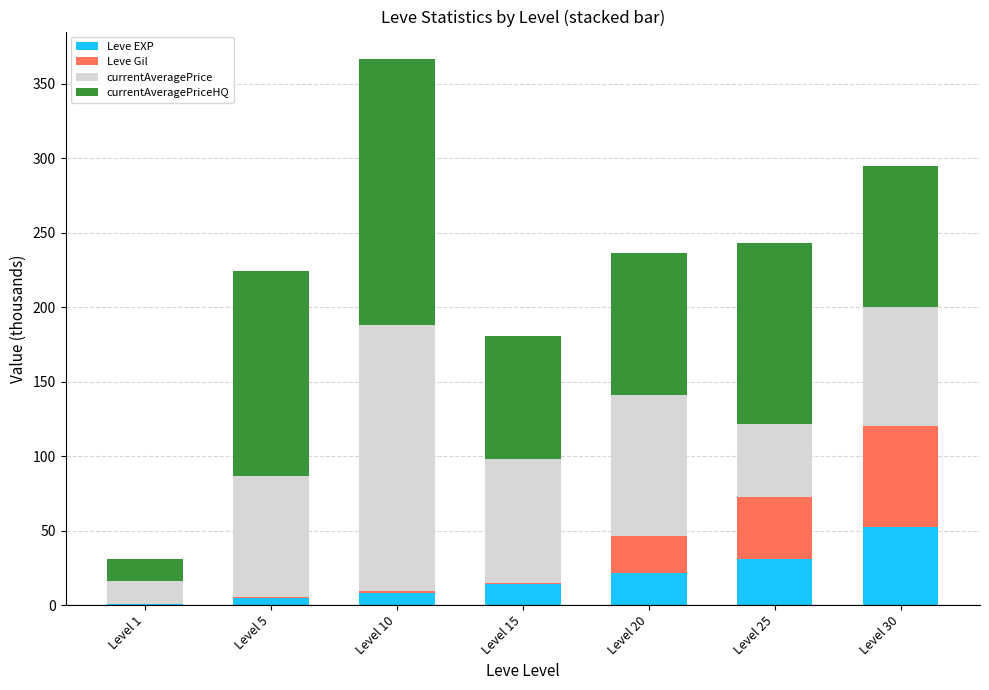

What is the maximum value for Leve EXP?

52.2